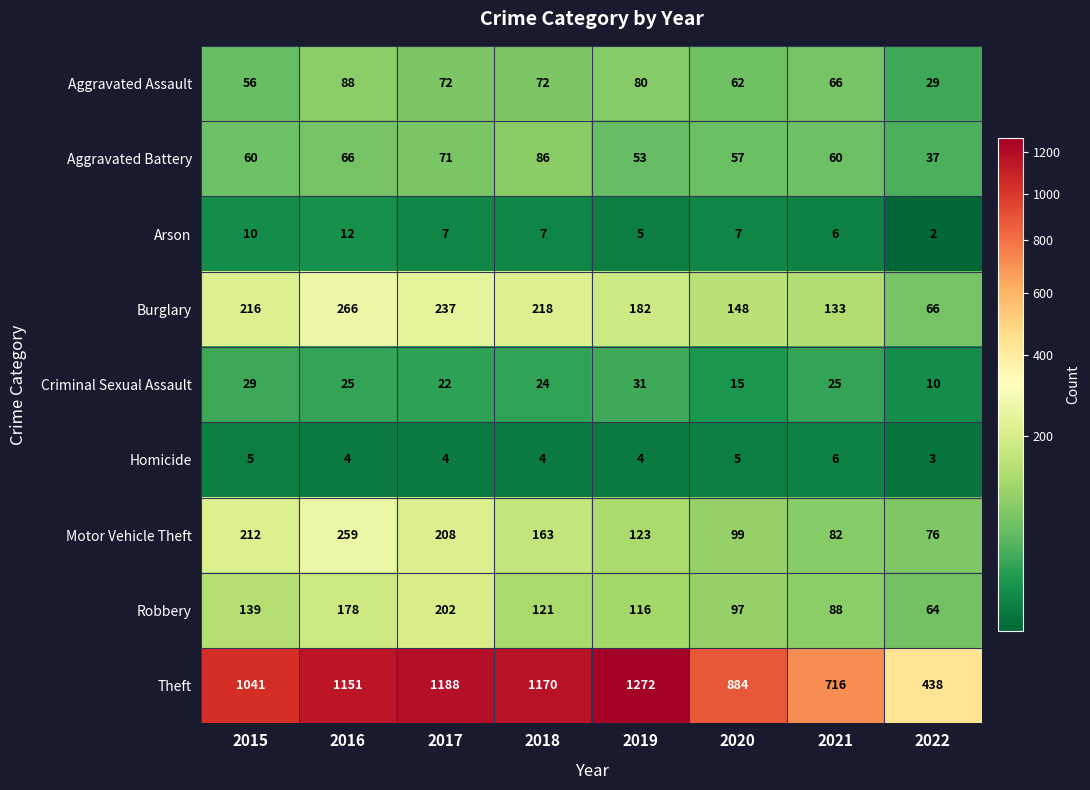

Which category has the lowest value in the Burglary series?

2022